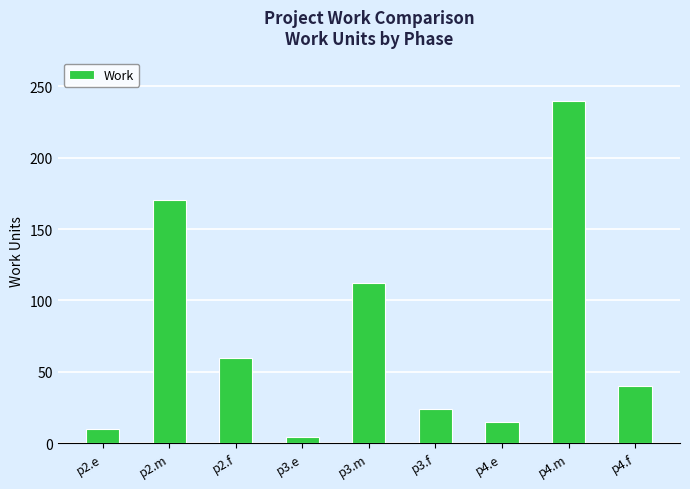

Which has a higher value, p2.m or p3.f?

p2.m